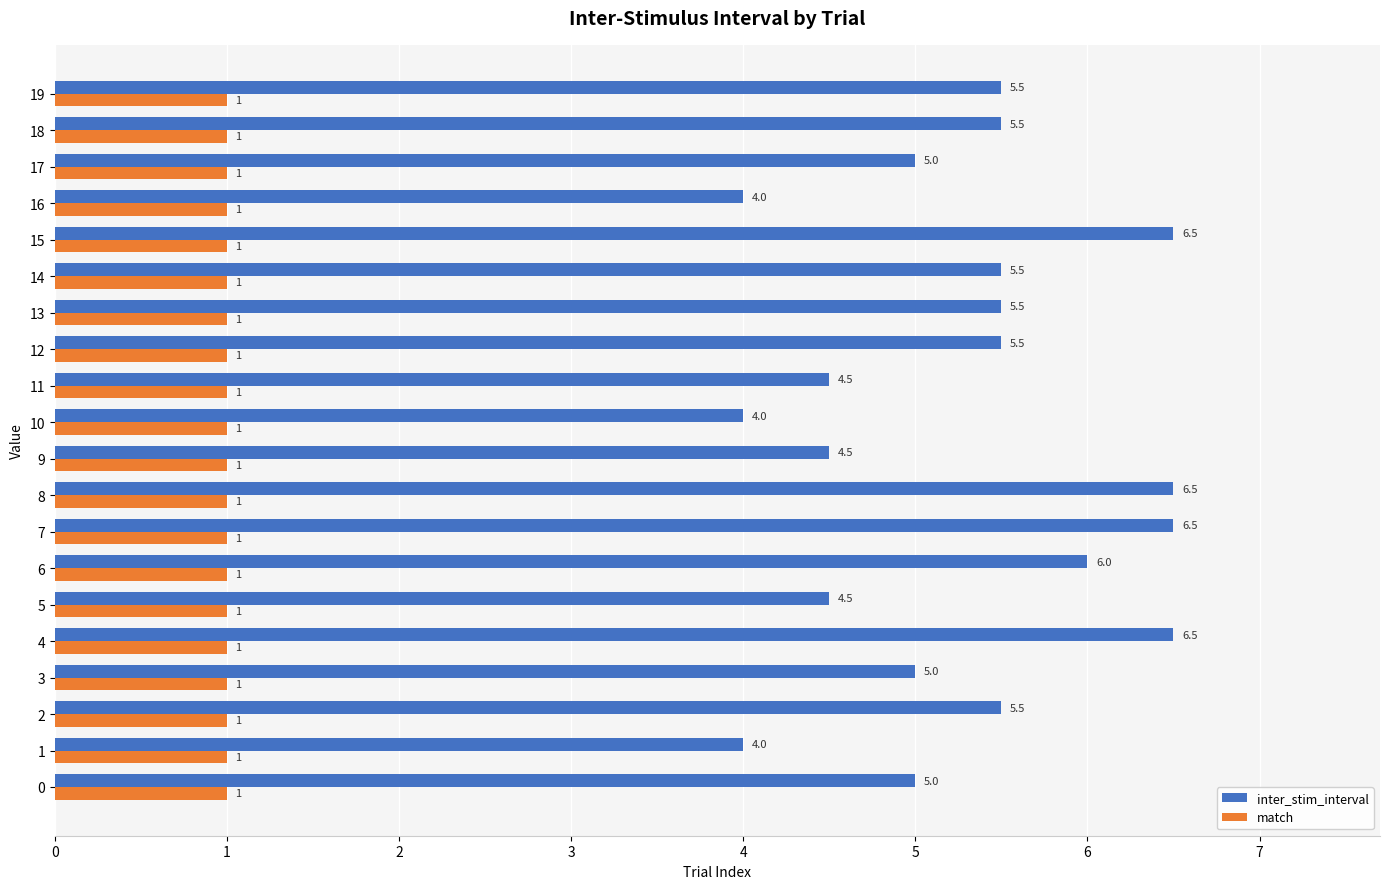

List the series in order of their peak value, lowest first.

match, inter_stim_interval